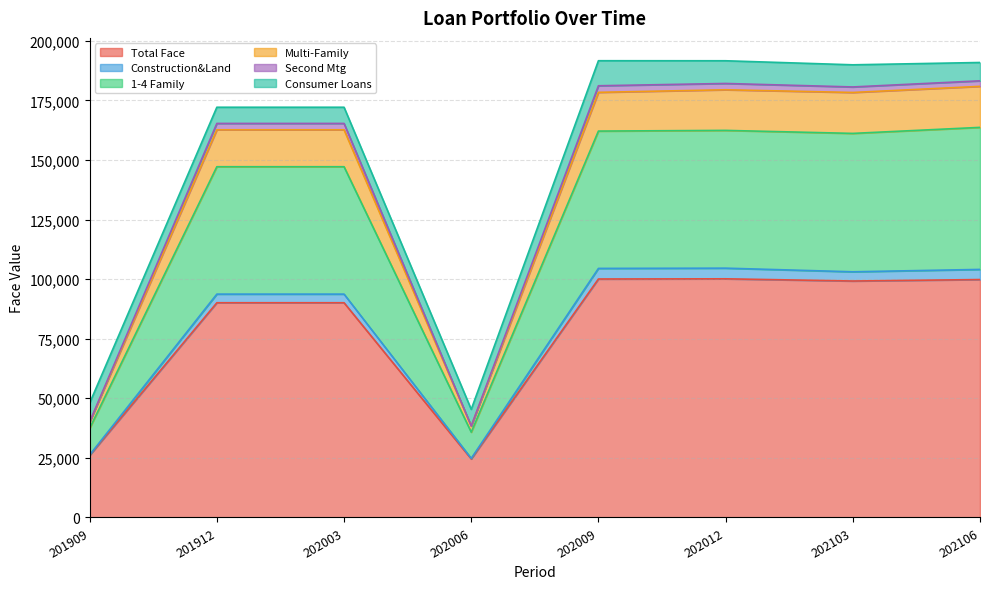

What is the lowest value of the Total Face series?

24556.0